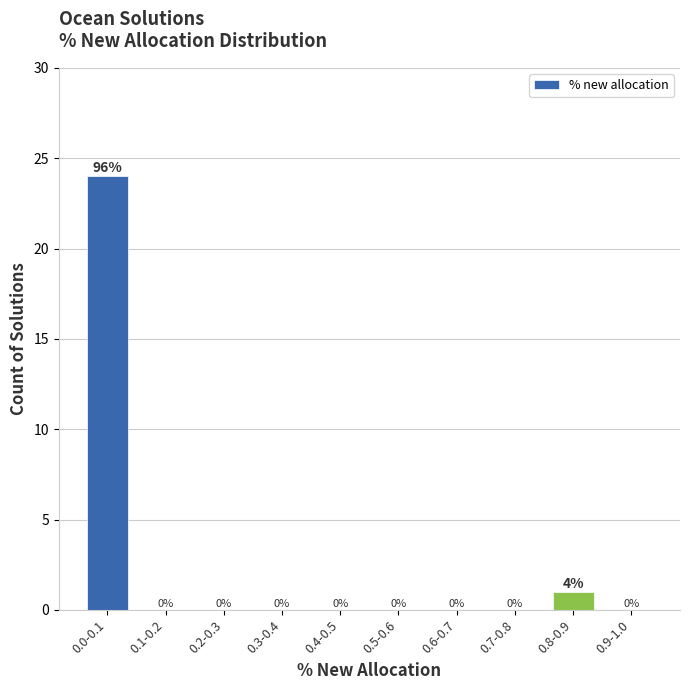

Reading left to right, transcribe all the data shown in this chart.

0.0-0.1=24	0.1-0.2=0	0.2-0.3=0	0.3-0.4=0	0.4-0.5=0	0.5-0.6=0	0.6-0.7=0	0.7-0.8=0	0.8-0.9=1	0.9-1.0=0